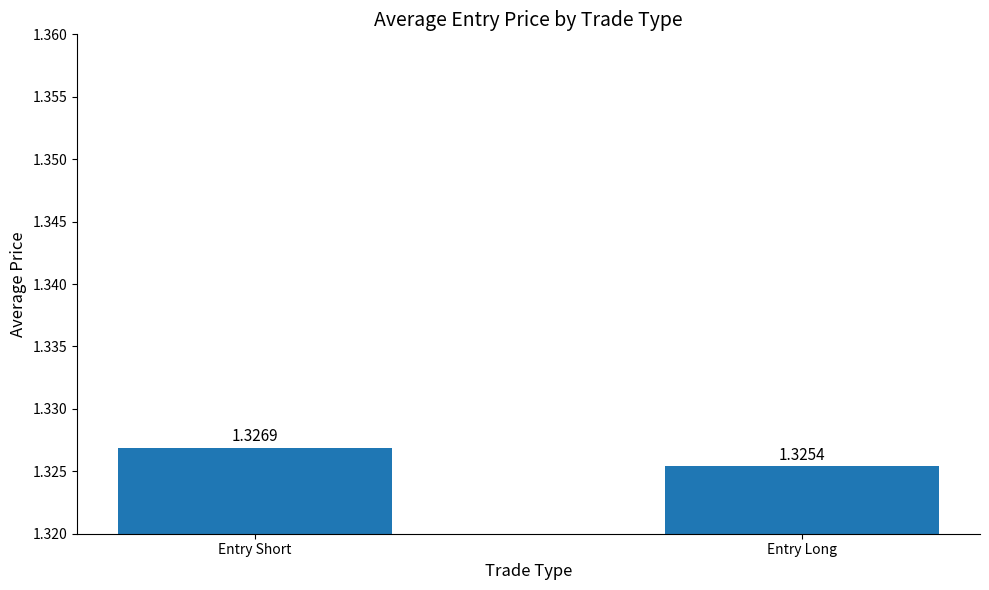

Is it true that the value at Entry Long is 0.8?

False